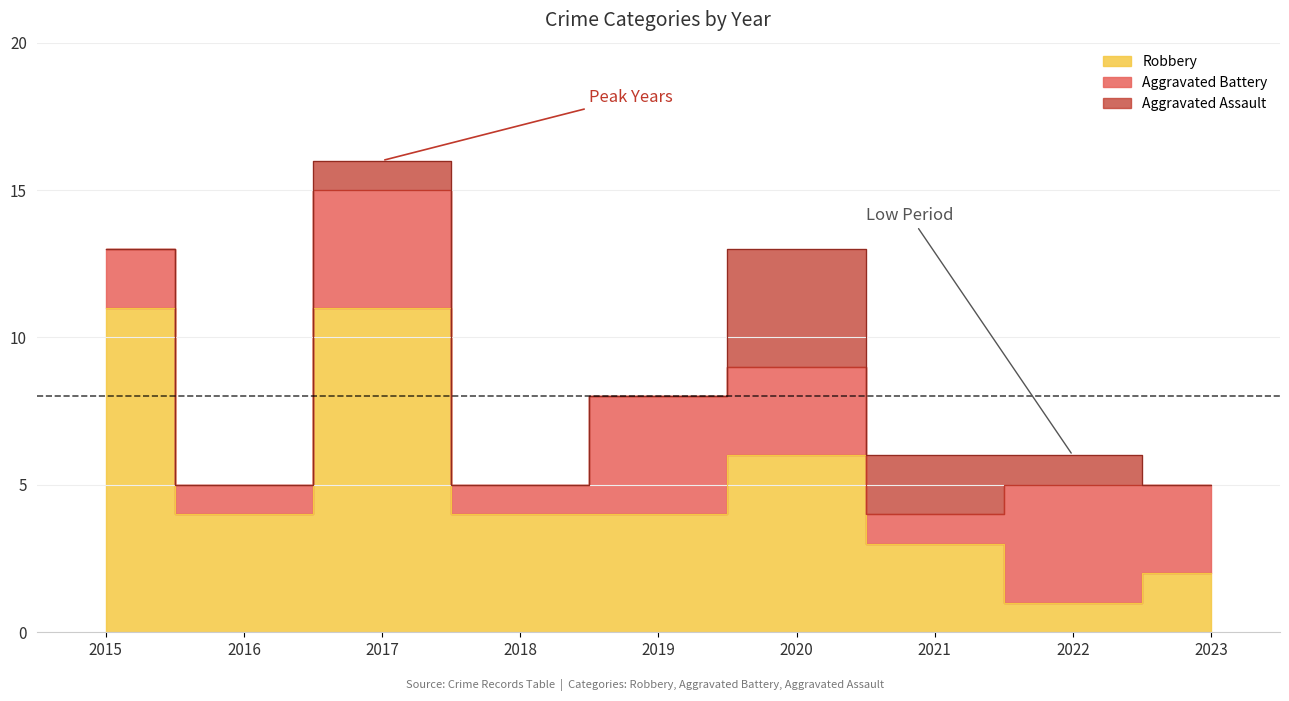

True or false: Total and Robbery cross at least once.

False